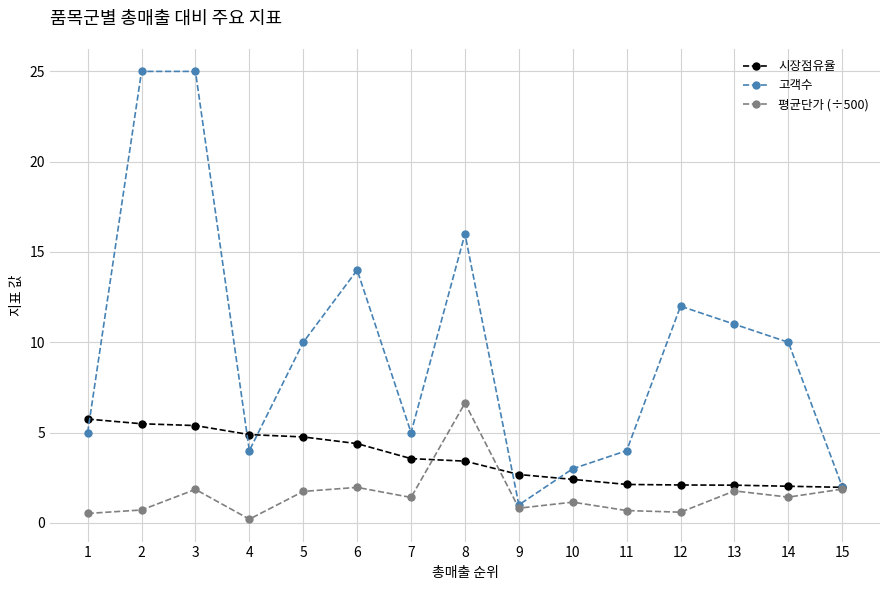

Which series has the largest total across all categories?

고객수